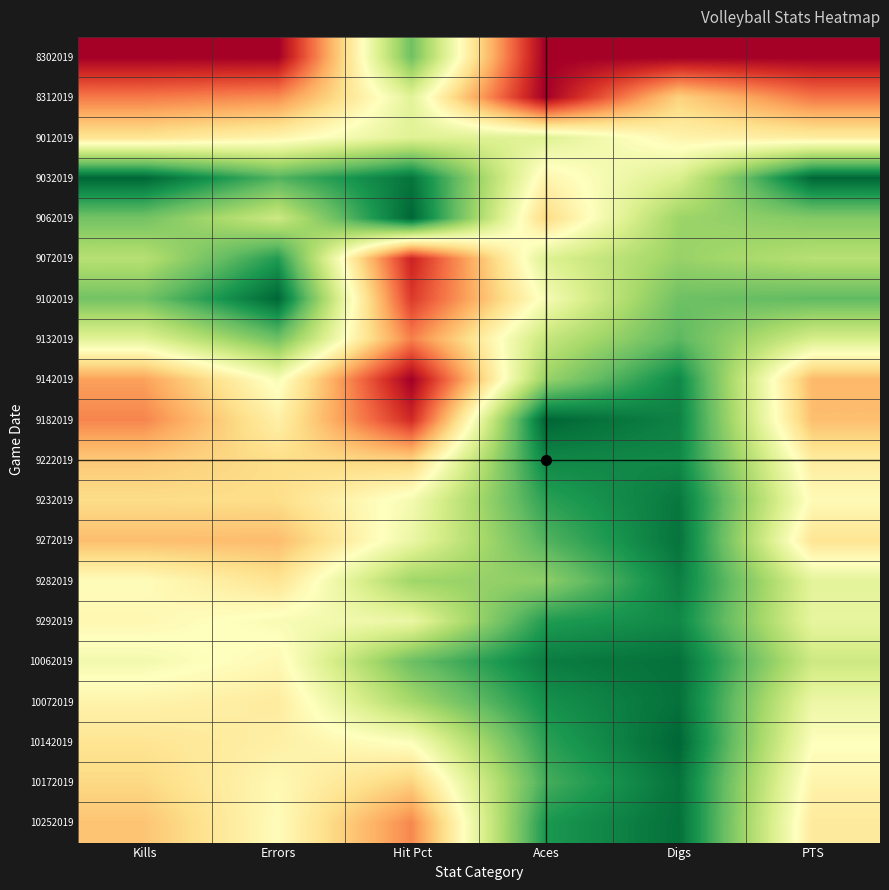

Reading left to right, what are all the values shown in this chart?

8302019: Kills=0.0	Errors=0.0	Hit Pct=0.8	Aces=0.0	Digs=0.0	PTS=0.0
8312019: Kills=0.2	Errors=0.3	Hit Pct=0.6	Aces=0.0	Digs=0.4	PTS=0.2
9012019: Kills=0.4	Errors=0.5	Hit Pct=0.6	Aces=0.6	Digs=0.5	PTS=0.4
9032019: Kills=1.0	Errors=0.8	Hit Pct=1.0	Aces=0.5	Digs=0.6	PTS=1.0
9062019: Kills=0.8	Errors=0.6	Hit Pct=1.0	Aces=0.4	Digs=0.7	PTS=0.8
9072019: Kills=0.7	Errors=0.9	Hit Pct=0.1	Aces=0.6	Digs=0.7	PTS=0.7
9102019: Kills=0.8	Errors=1.0	Hit Pct=0.1	Aces=0.5	Digs=0.8	PTS=0.8
9132019: Kills=0.6	Errors=0.8	Hit Pct=0.2	Aces=0.6	Digs=0.8	PTS=0.6
9142019: Kills=0.3	Errors=0.5	Hit Pct=0.0	Aces=0.7	Digs=0.9	PTS=0.3
9182019: Kills=0.2	Errors=0.5	Hit Pct=0.1	Aces=1.0	Digs=0.9	PTS=0.3
9222019: Kills=0.4	Errors=0.4	Hit Pct=0.4	Aces=0.9	Digs=0.9	PTS=0.4
9232019: Kills=0.4	Errors=0.4	Hit Pct=0.5	Aces=0.9	Digs=1.0	PTS=0.5
9272019: Kills=0.3	Errors=0.3	Hit Pct=0.5	Aces=0.8	Digs=1.0	PTS=0.4
9282019: Kills=0.5	Errors=0.4	Hit Pct=0.7	Aces=0.7	Digs=0.9	PTS=0.6
9292019: Kills=0.5	Errors=0.5	Hit Pct=0.6	Aces=0.9	Digs=0.9	PTS=0.6
10062019: Kills=0.5	Errors=0.5	Hit Pct=0.8	Aces=1.0	Digs=1.0	PTS=0.6
10072019: Kills=0.5	Errors=0.4	Hit Pct=0.7	Aces=0.9	Digs=1.0	PTS=0.5
10142019: Kills=0.4	Errors=0.5	Hit Pct=0.5	Aces=0.9	Digs=1.0	PTS=0.5
10172019: Kills=0.4	Errors=0.5	Hit Pct=0.4	Aces=0.8	Digs=1.0	PTS=0.5
10252019: Kills=0.3	Errors=0.5	Hit Pct=0.2	Aces=0.9	Digs=1.0	PTS=0.4